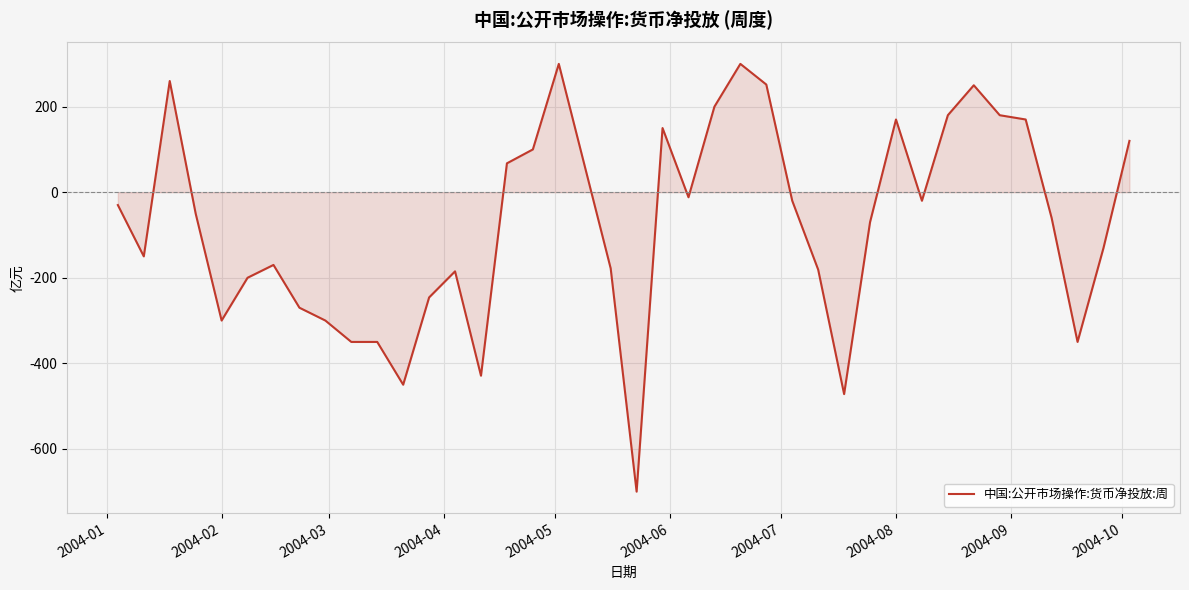

What is the greatest value displayed?

300.0